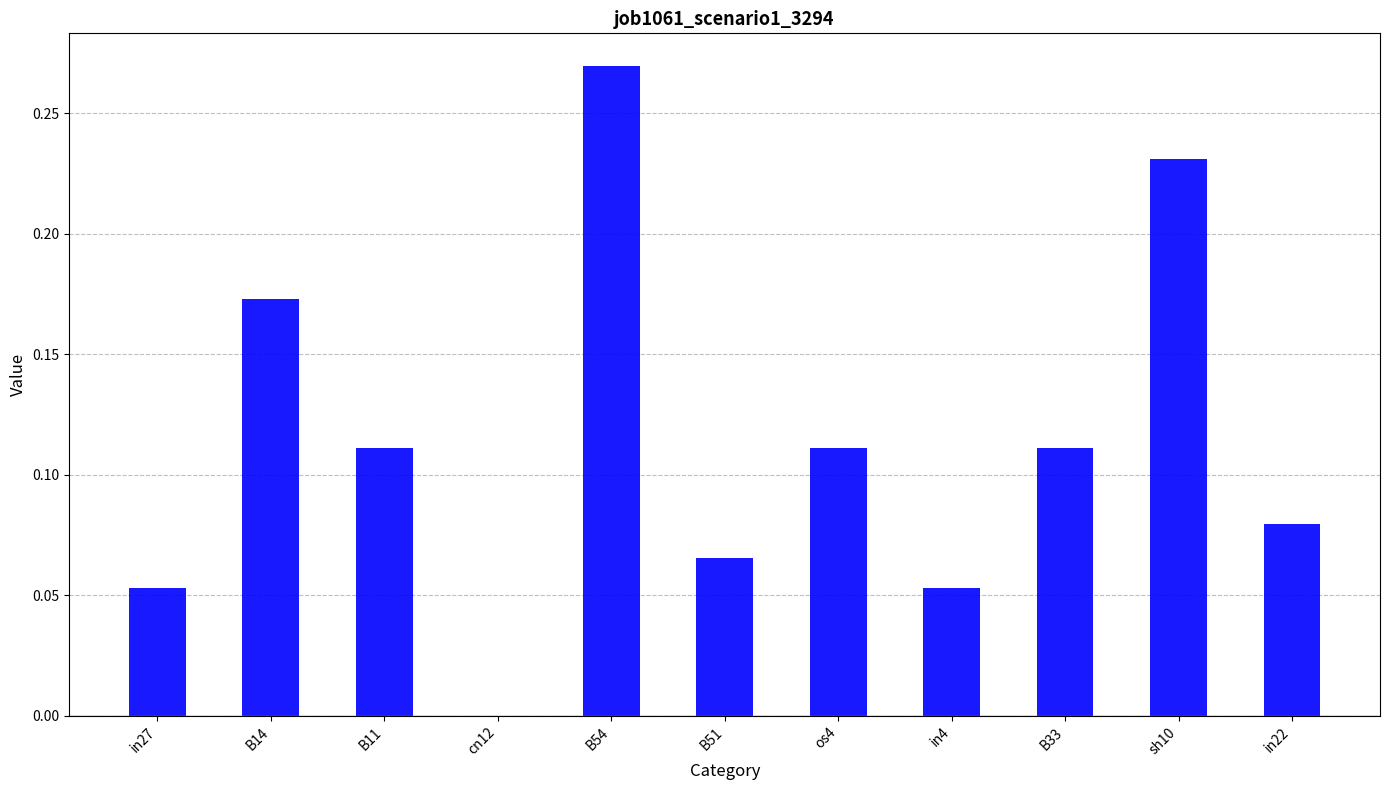

Which category has the highest value across all series?

B54